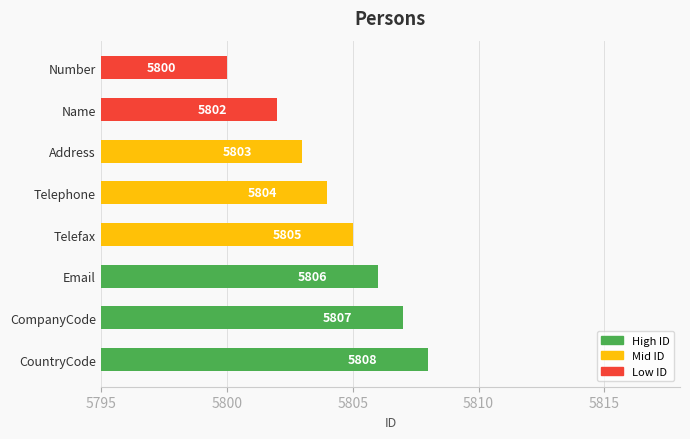

How many bars are there in total?

8